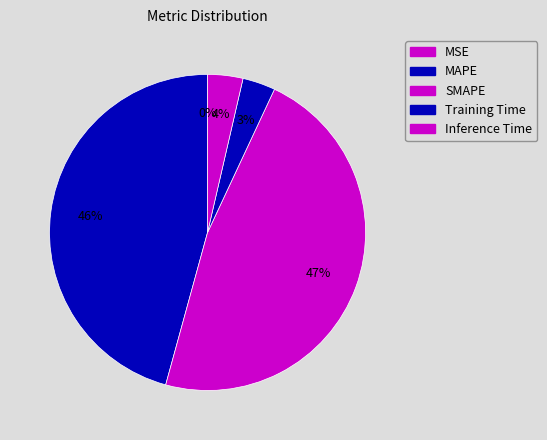

Which slice is the largest?

SMAPE